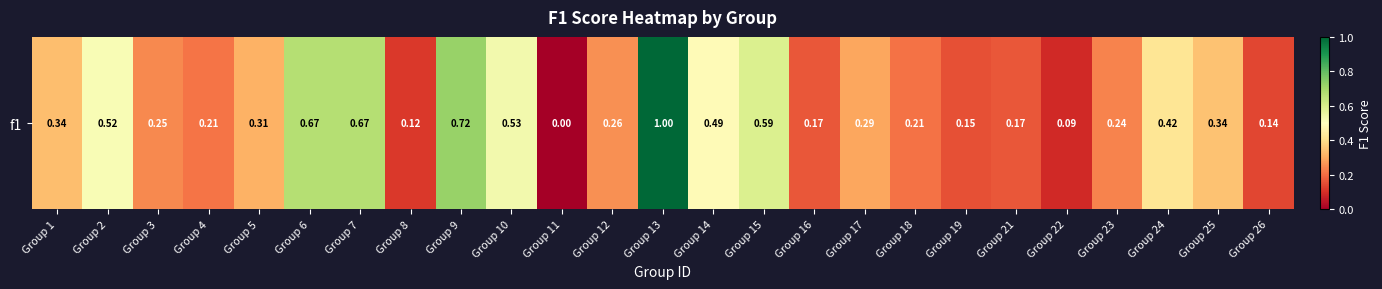

List the labels in order of value, largest first.

Group 13, Group 9, Group 7, Group 6, Group 15, Group 10, Group 2, Group 14, Group 24, Group 25, Group 1, Group 5, Group 17, Group 12, Group 3, Group 23, Group 4, Group 18, Group 16, Group 21, Group 19, Group 26, Group 8, Group 22, Group 11